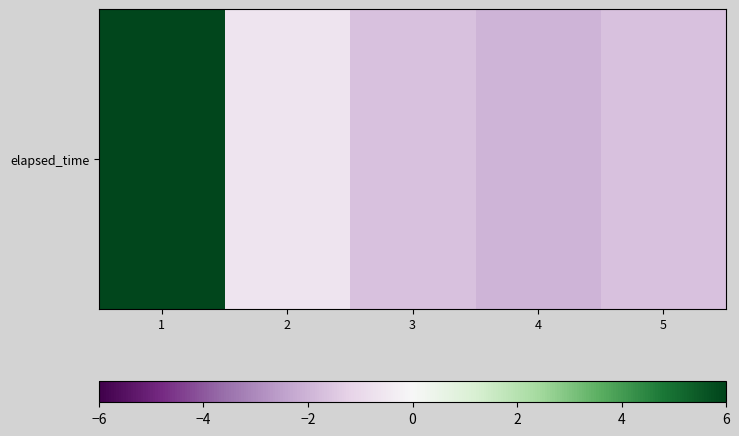

At which label is the value closest to 1?

2